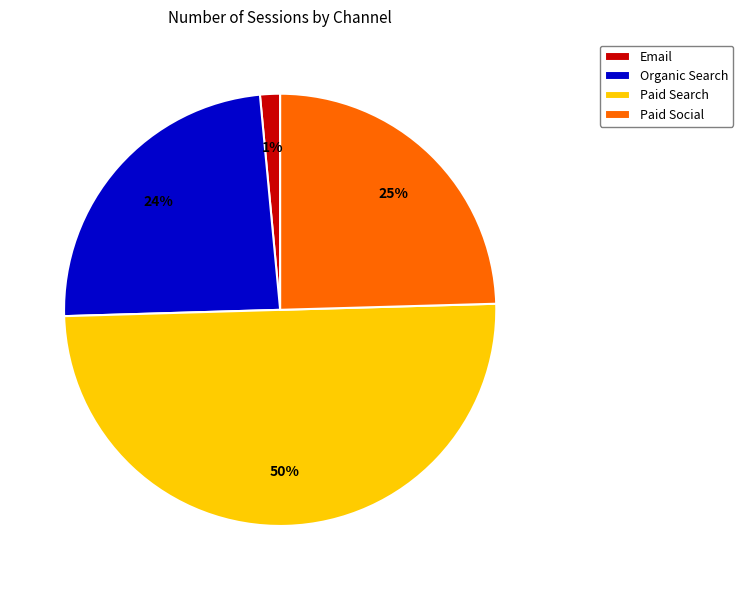

Approximately how many times larger is the value at Organic Search compared to Paid Social?

1.0